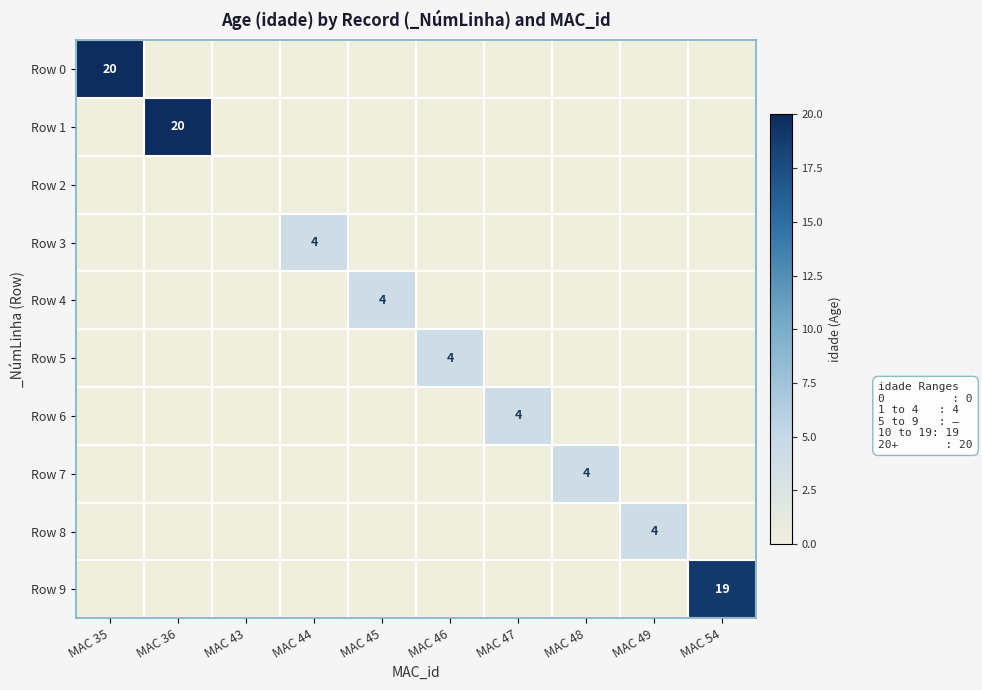

How many values in the Row 6 series exceed 0?

1